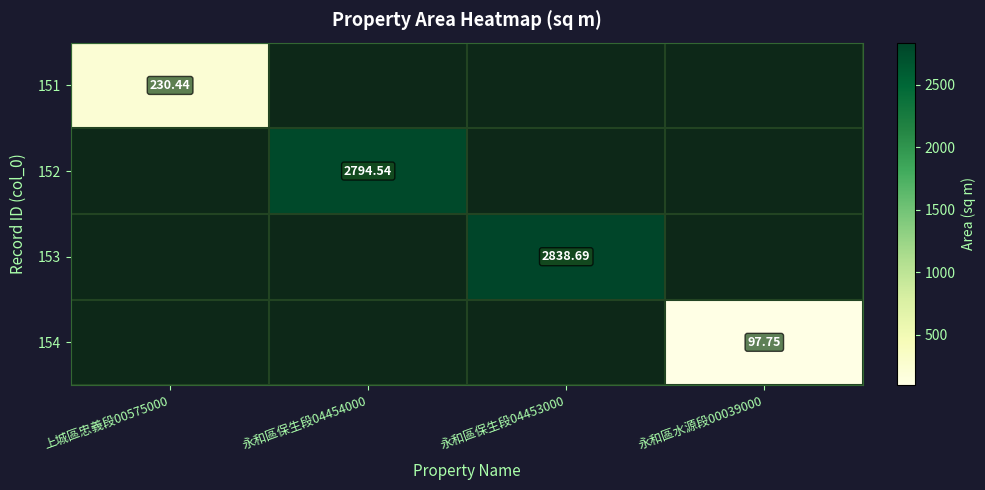

Is the value of 153 at 永和區保生段04453000 greater than the value of 151 at 上城區忠義段00575000?

Yes